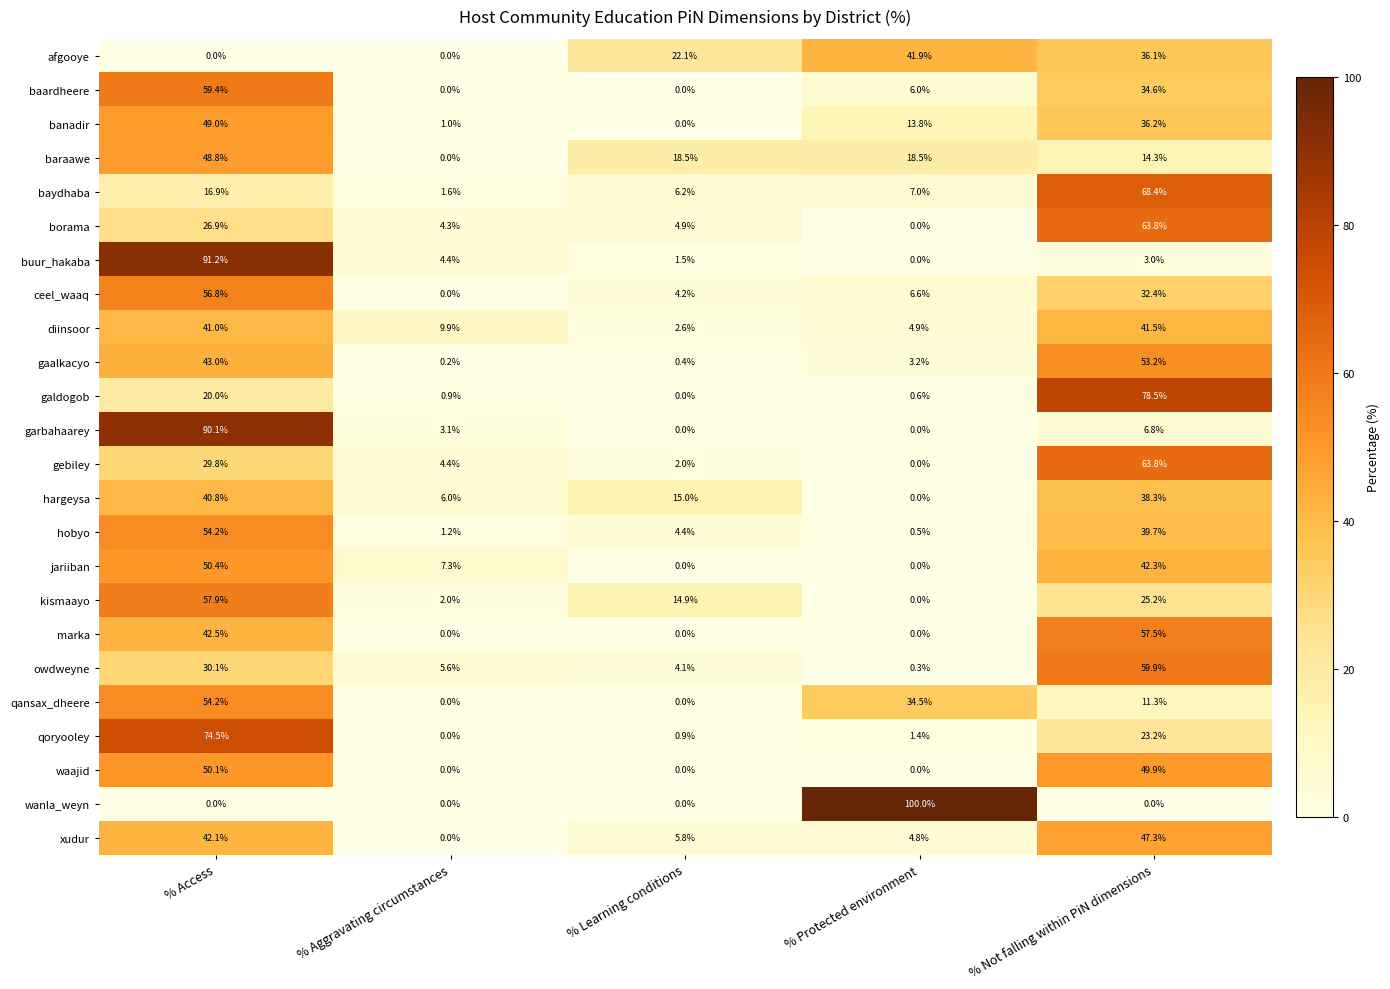

Where is borama nearest to the value 31?

% Access